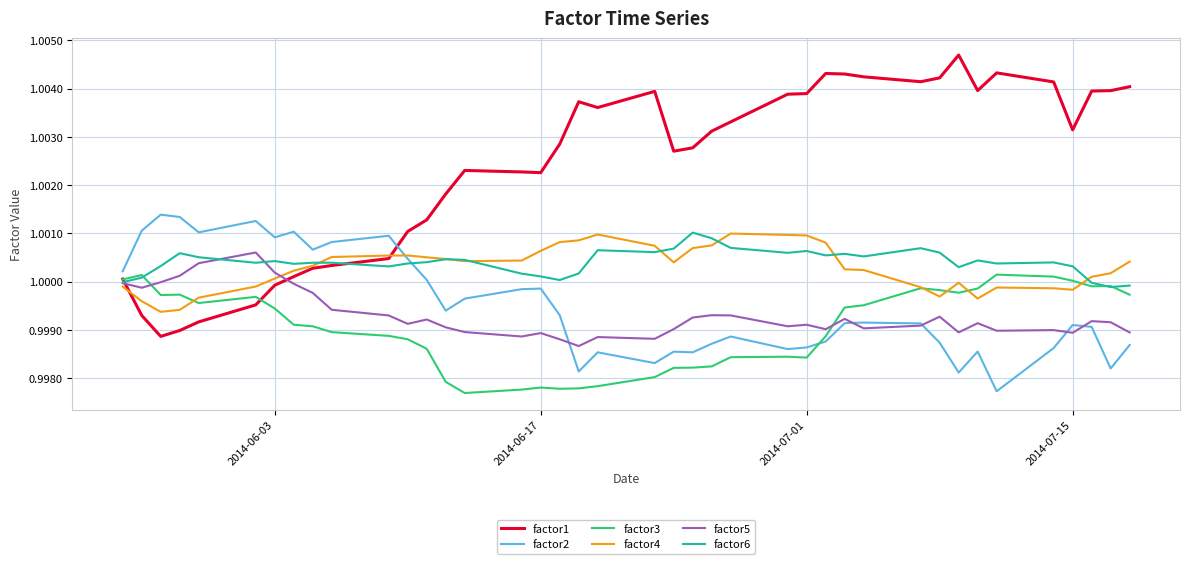

Which series has the largest range (max minus min)?

factor1